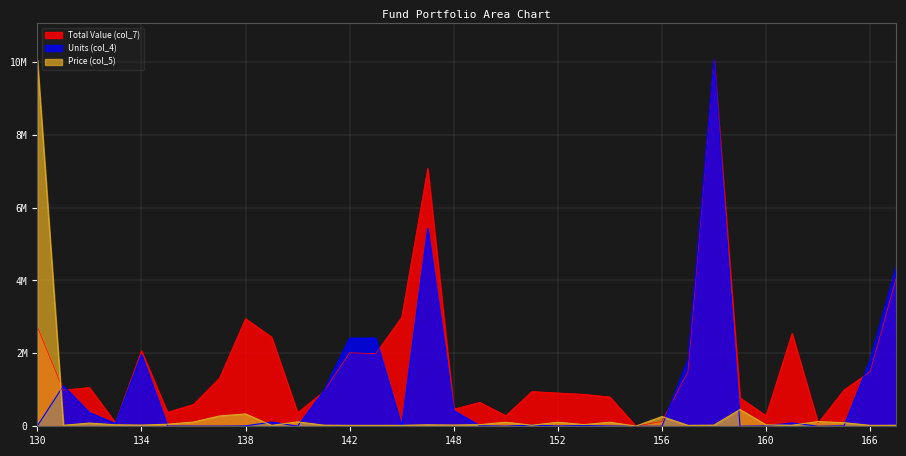

Which series has the largest range (max minus min)?

Units (col_4)